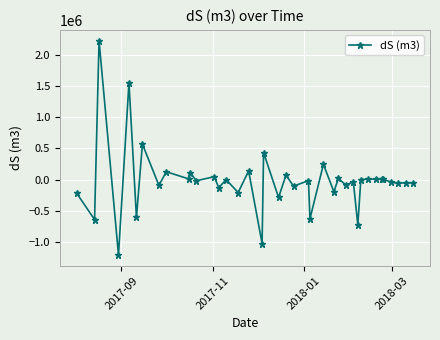

True or false: there are more than 1 points higher than both neighbors.

True